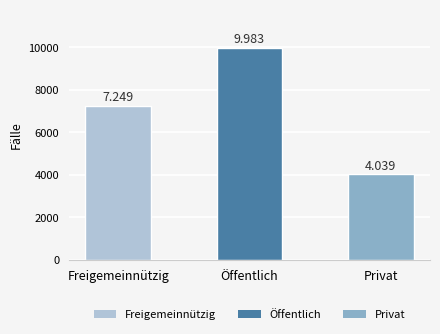

How many bars are there in total?

3